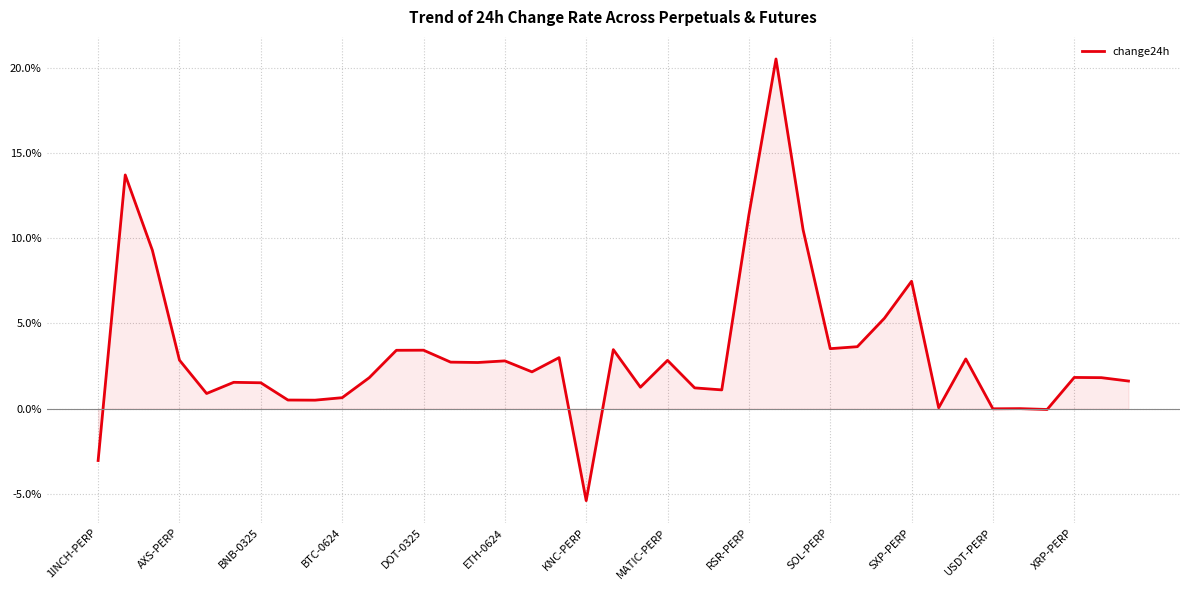

What is the difference between the maximum and minimum values?

25.9